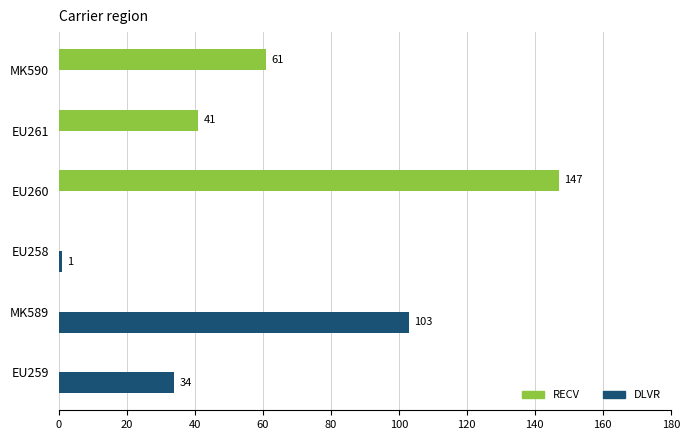

What are all the series names shown in the legend?

RECV, DLVR